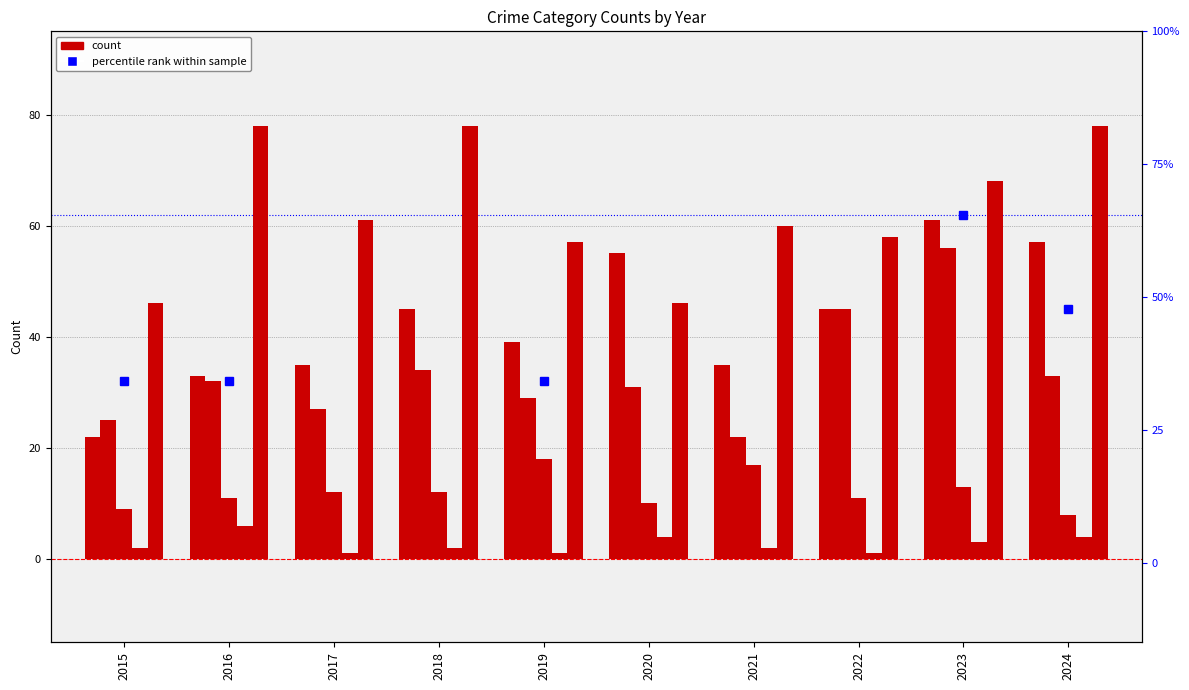

Between 2017 and 2023, which is larger?

2023